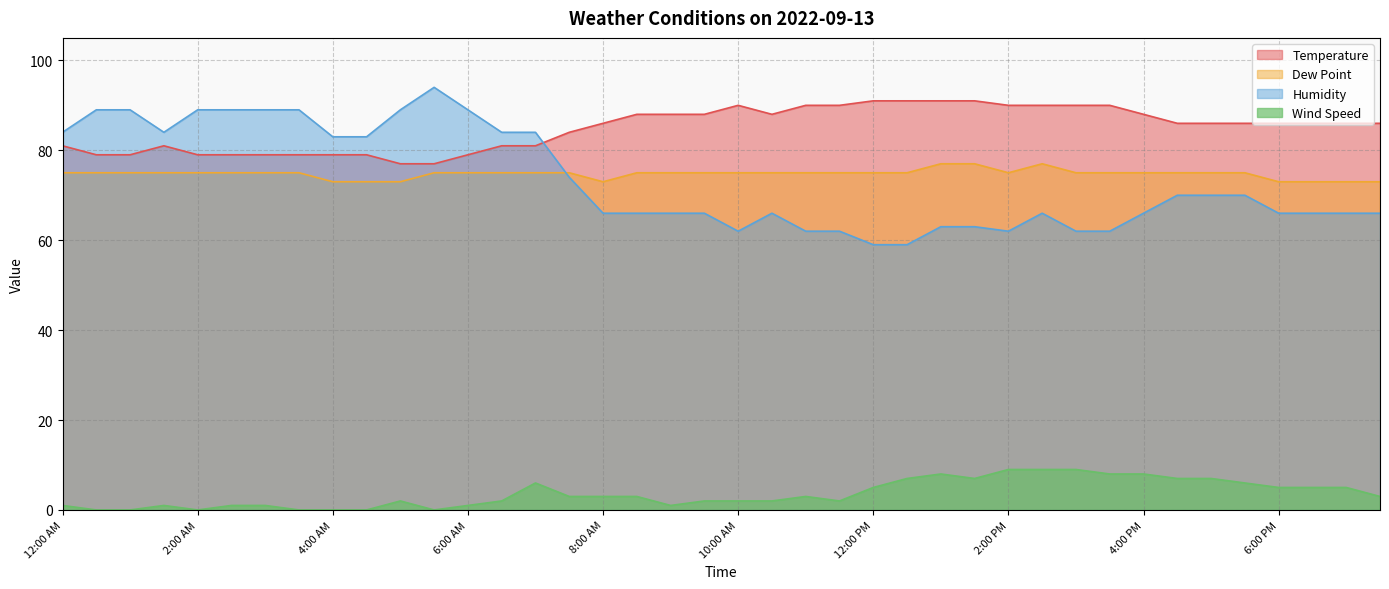

Does the chart display data point markers on the line(s)?

No